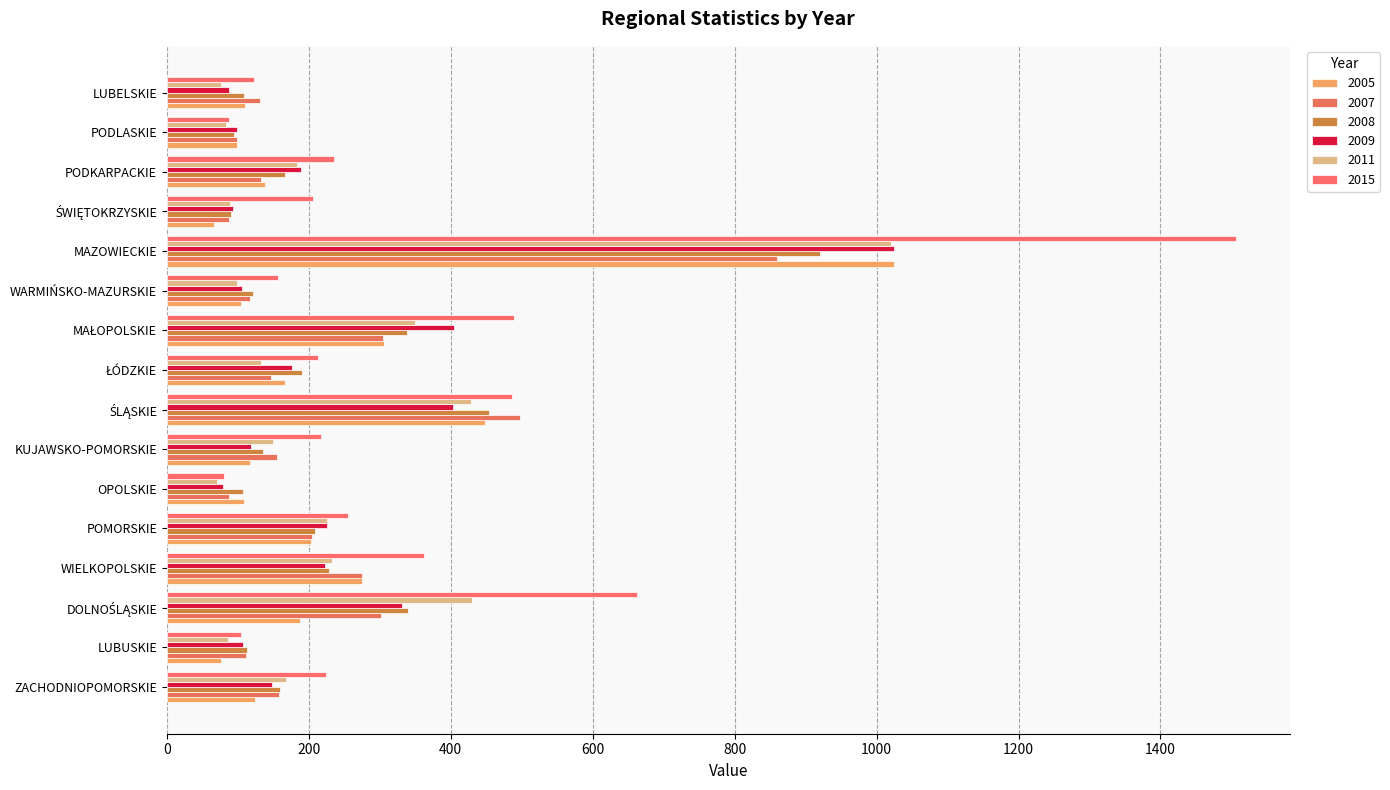

What is the average value of the 2011 series?

239